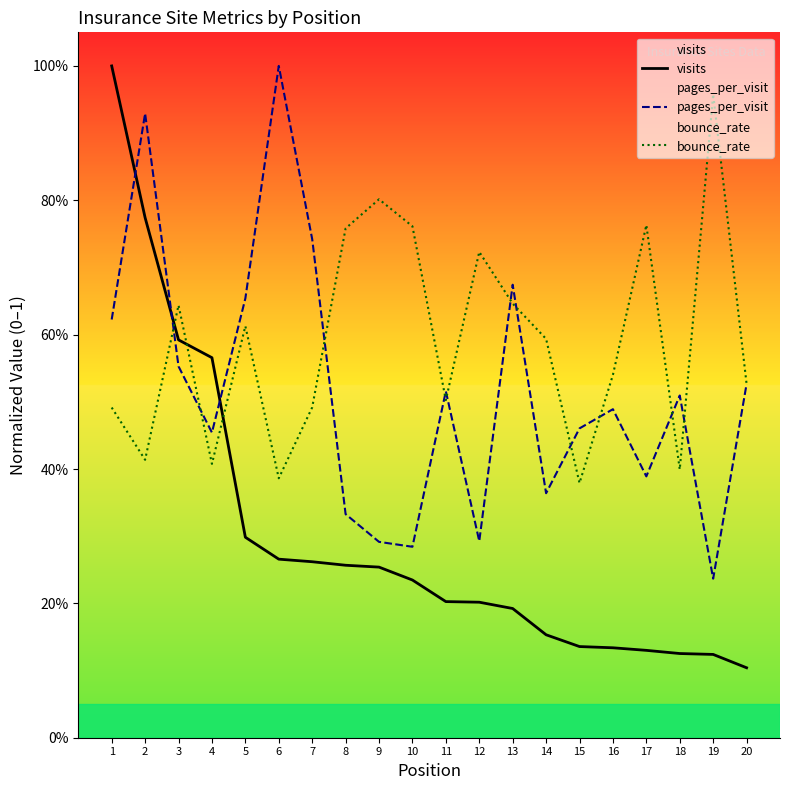

Which series has the largest range (max minus min)?

visits